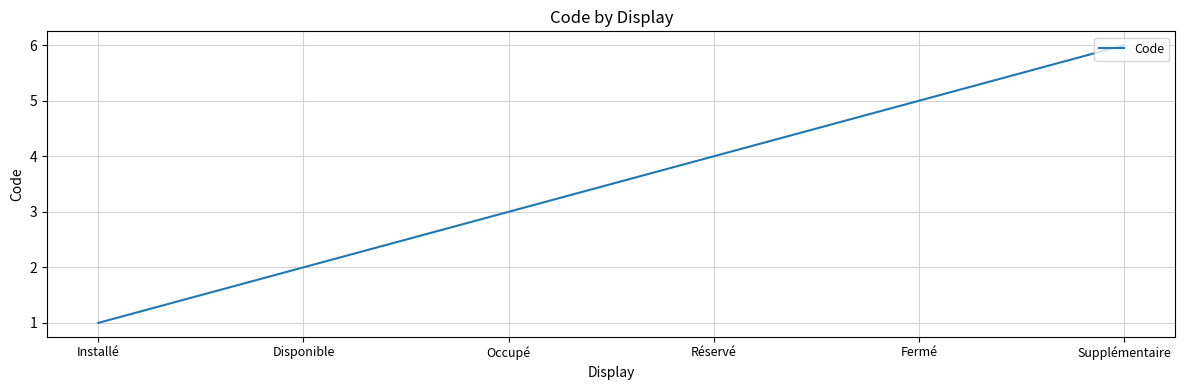

The chart shows a value of 5 at Fermé. True or false?

True